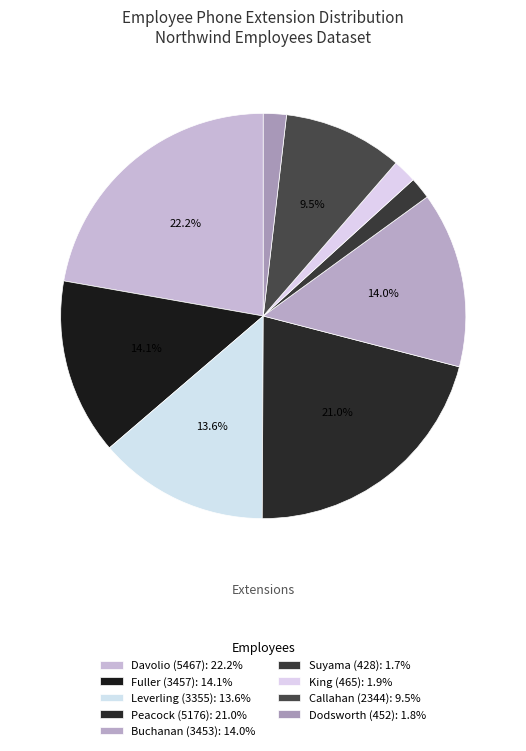

How many segments does this pie chart have?

9